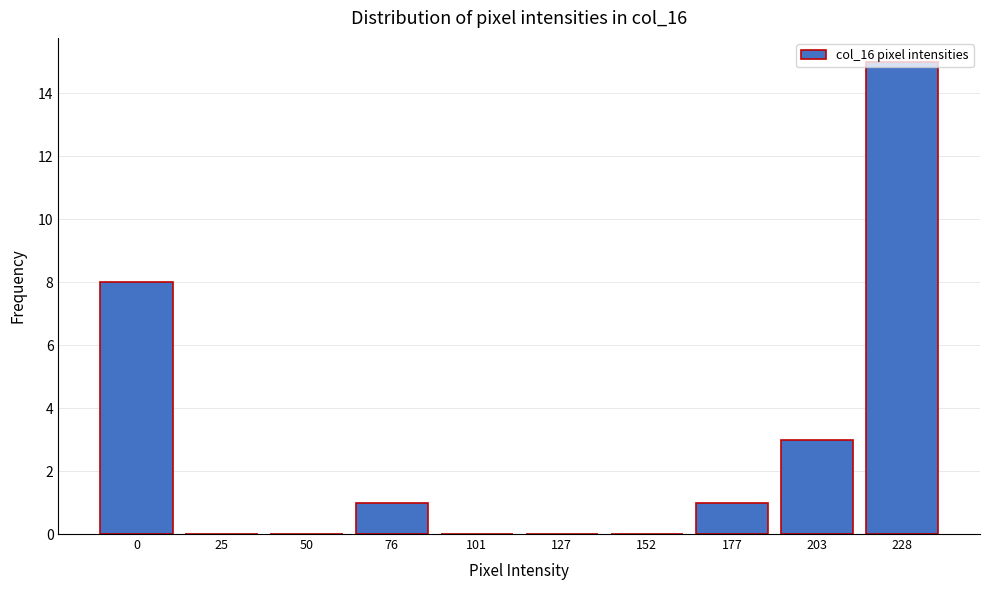

Which category has the highest value across all series?

228